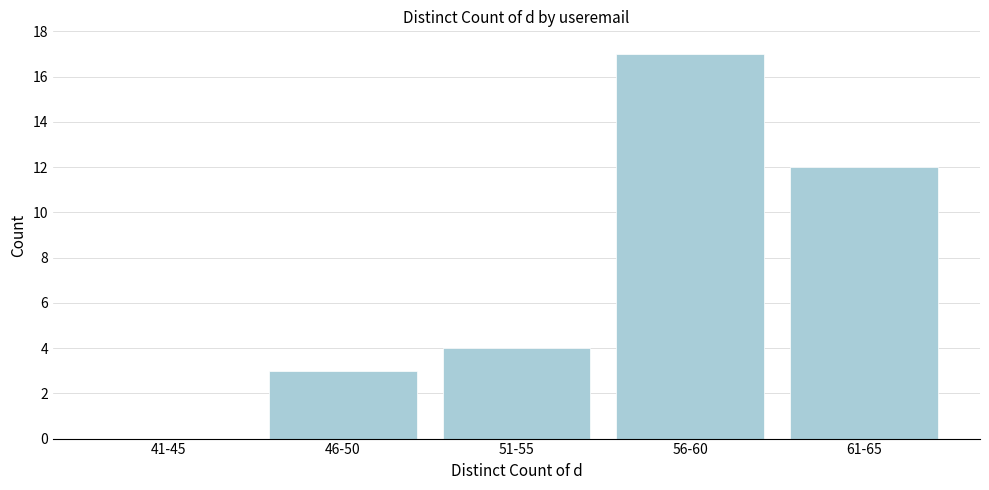

Reading left to right, transcribe all the data shown in this chart.

41-45=0	46-50=3	51-55=4	56-60=17	61-65=12